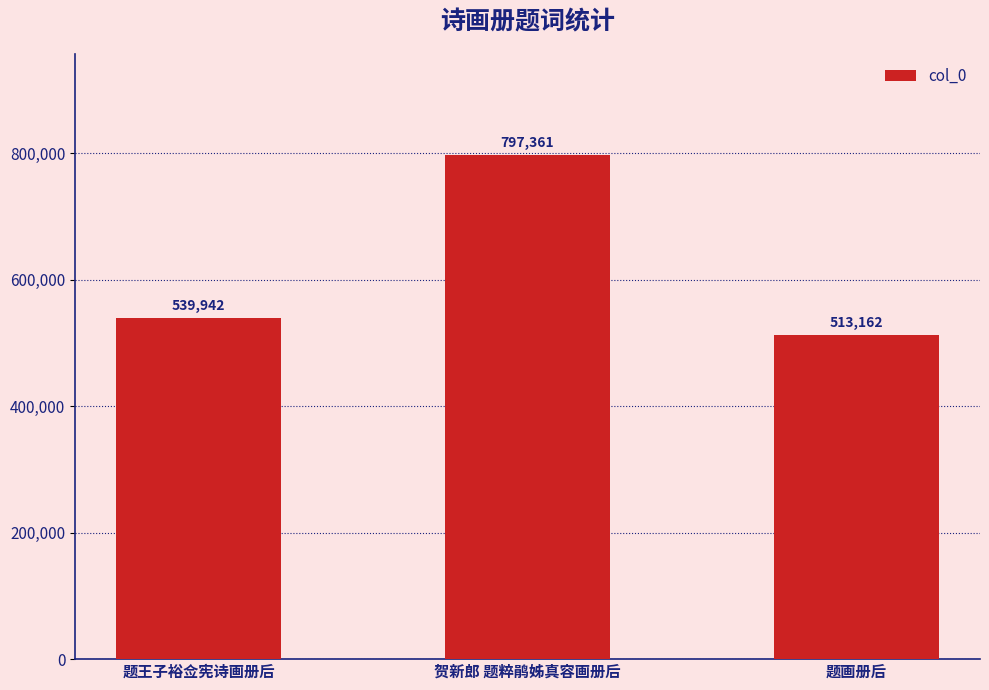

Where is the data nearest to the value 655261?

题王子裕佥宪诗画册后